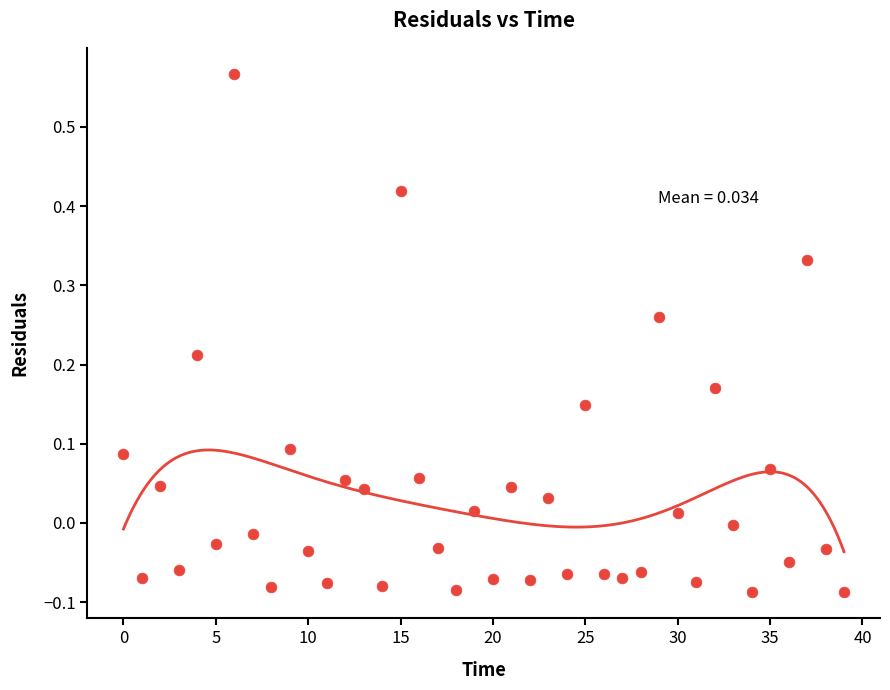

What is the range of Y values (max minus min)?

0.7